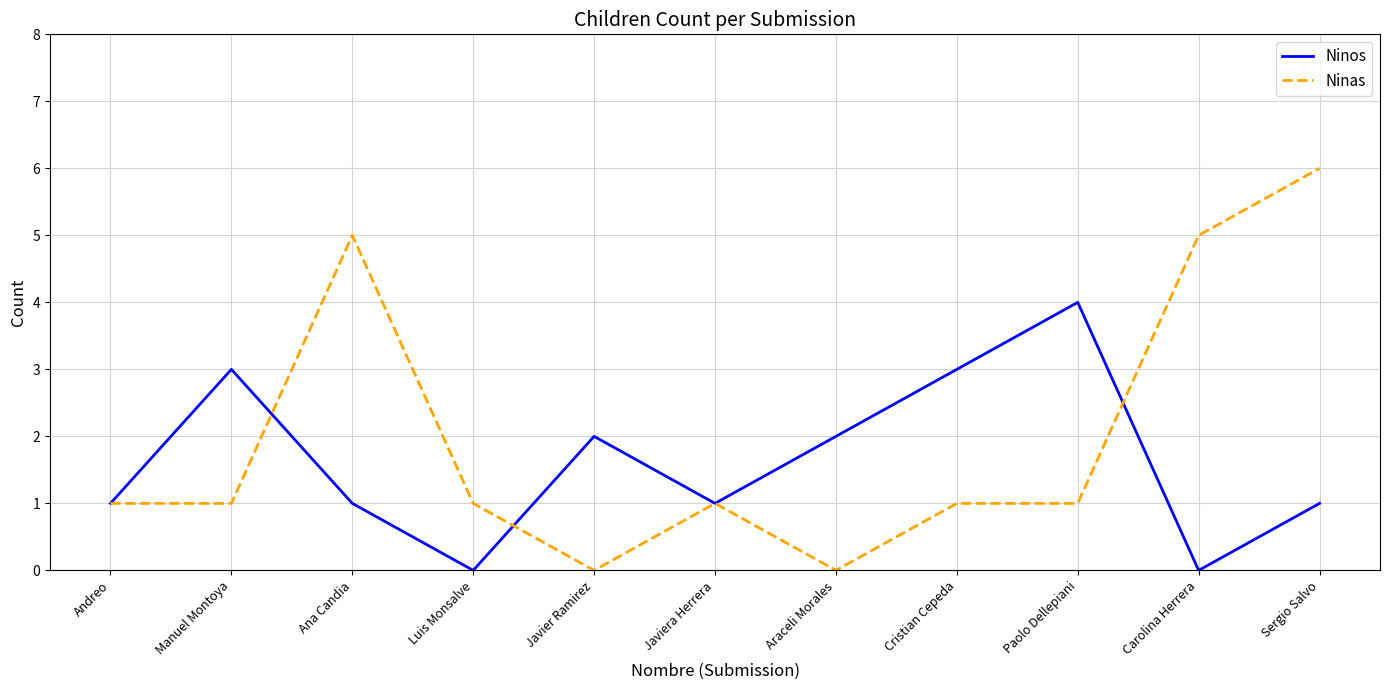

How many categories are shown in the chart?

11